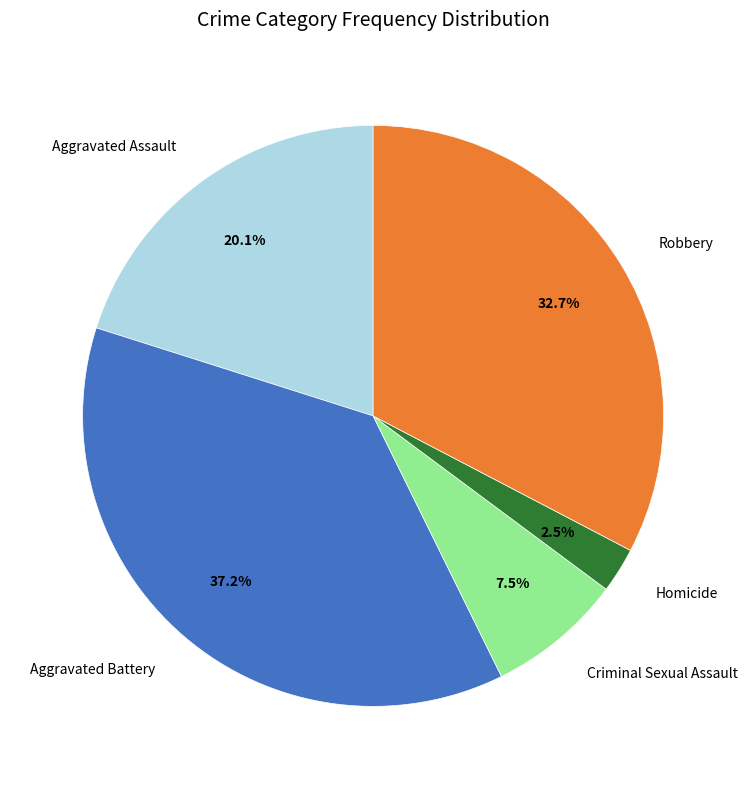

Does Homicide account for over 50% of the chart?

No